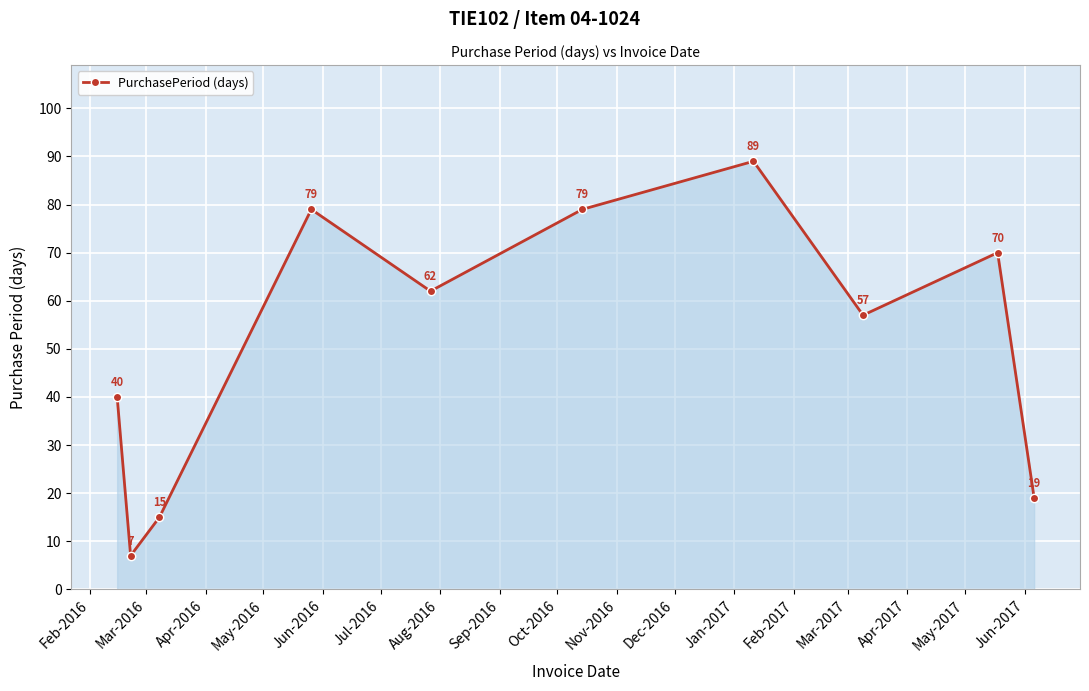

What is the difference between the maximum and minimum values?

82